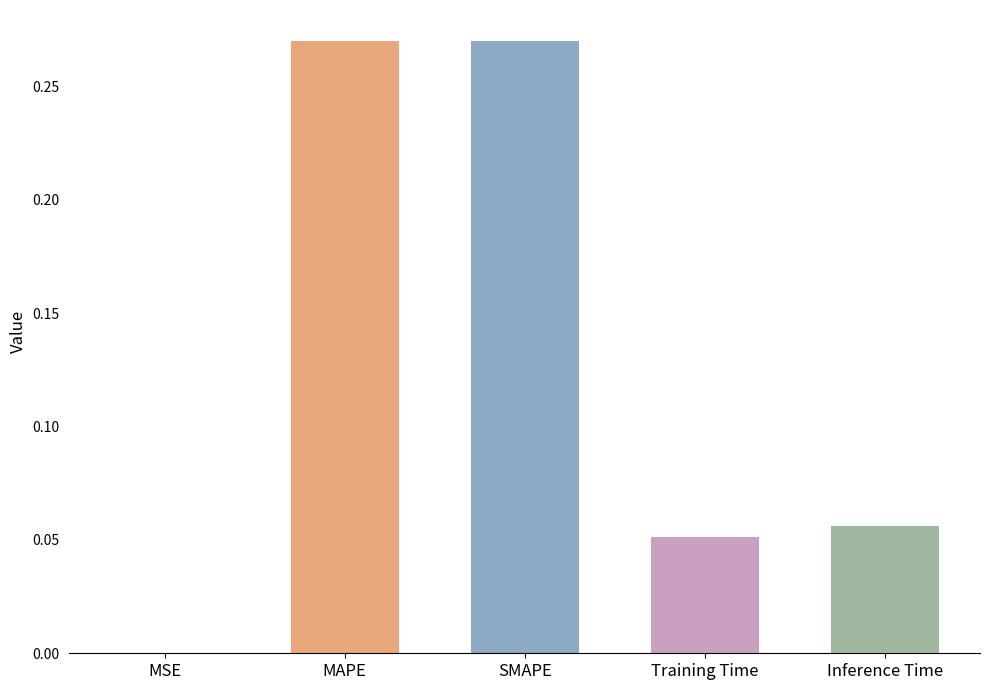

Is it true that the value at SMAPE is 0.2?

False